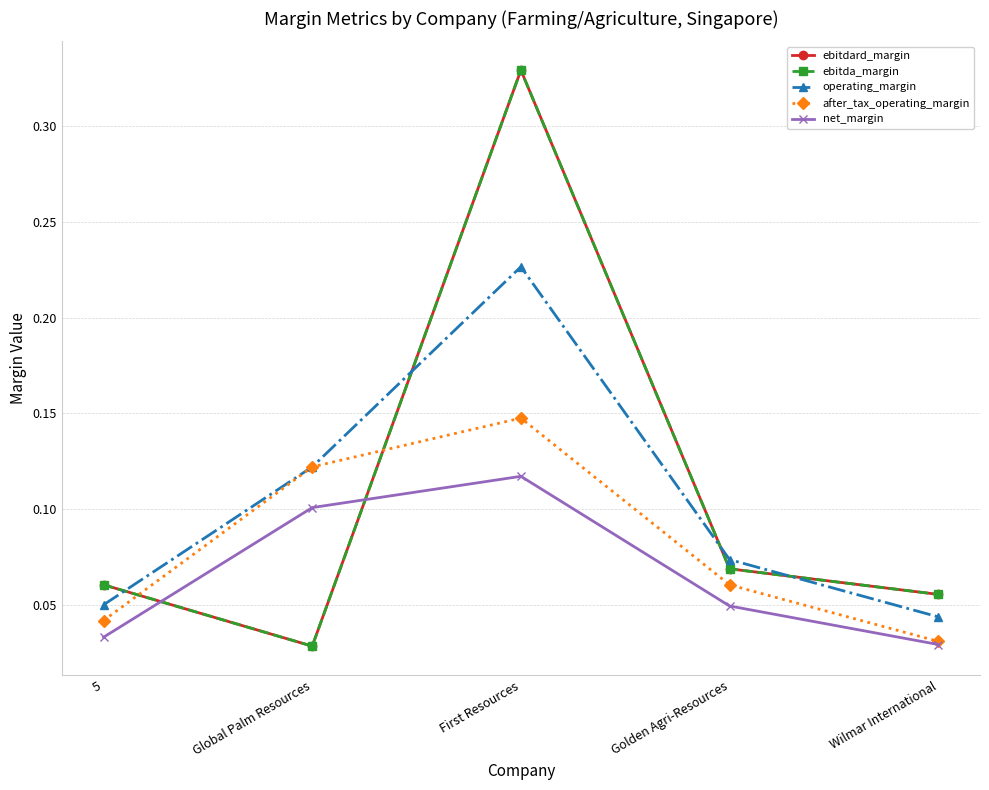

What is the value of the after_tax_operating_margin point at the 3rd from the left?

0.1